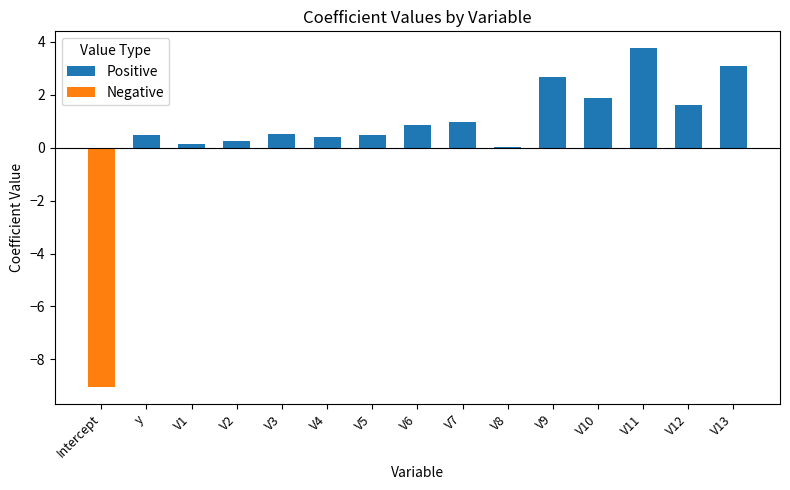

Count the number of data series in this chart.

2